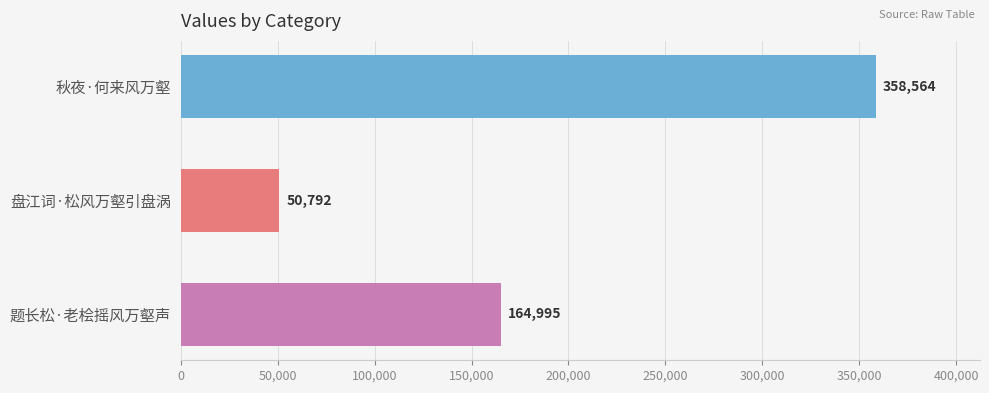

Reading bottom to top, list all the values displayed in this chart.

题长松·老桧摇风万壑声=164995	盘江词·松风万壑引盘涡=50792	秋夜·何来风万壑=358564